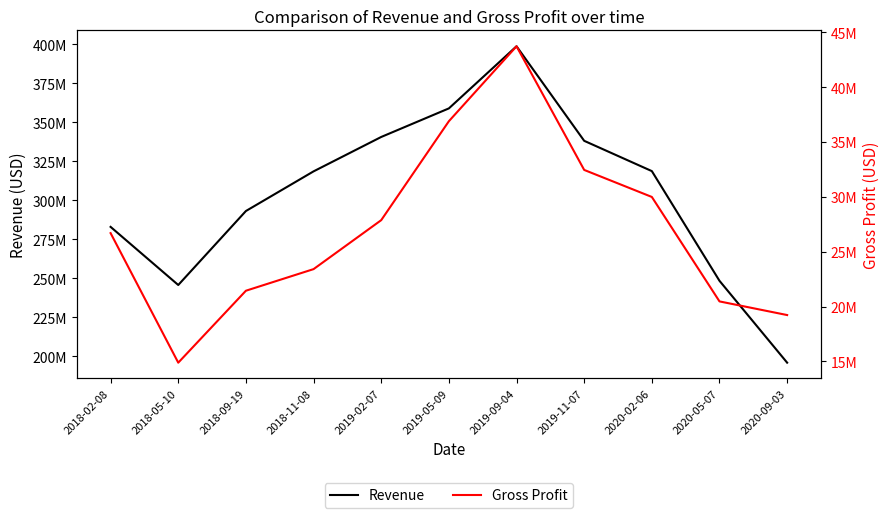

List the labels in order of Gross Profit value, smallest first.

2018-05-10, 2020-09-03, 2020-05-07, 2018-09-19, 2018-11-08, 2018-02-08, 2019-02-07, 2020-02-06, 2019-11-07, 2019-05-09, 2019-09-04